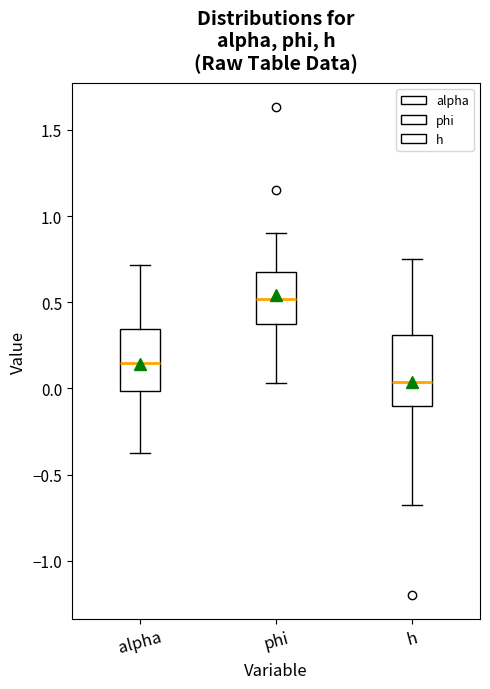

Reading left to right, read every box against the y-axis: the position of its median line, the range the box covers, and the ends of its whiskers. The values are not printed on the chart, so give them approximately, as read against the axis.

alpha: median 0.15, box 0.00 to 0.35, whiskers -0.35 to 0.70
phi: median 0.50, box 0.40 to 0.70, whiskers 0.05 to 0.90
h: median 0.05, box -0.10 to 0.30, whiskers -0.65 to 0.75